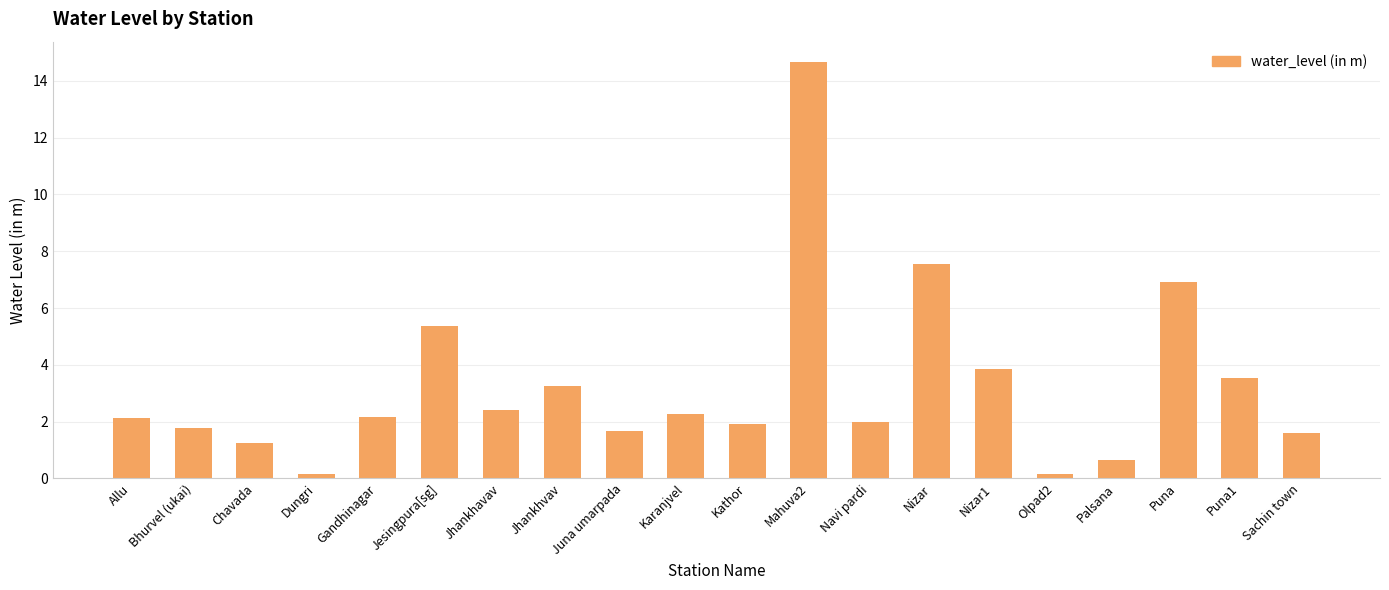

What is the greatest value displayed?

14.7